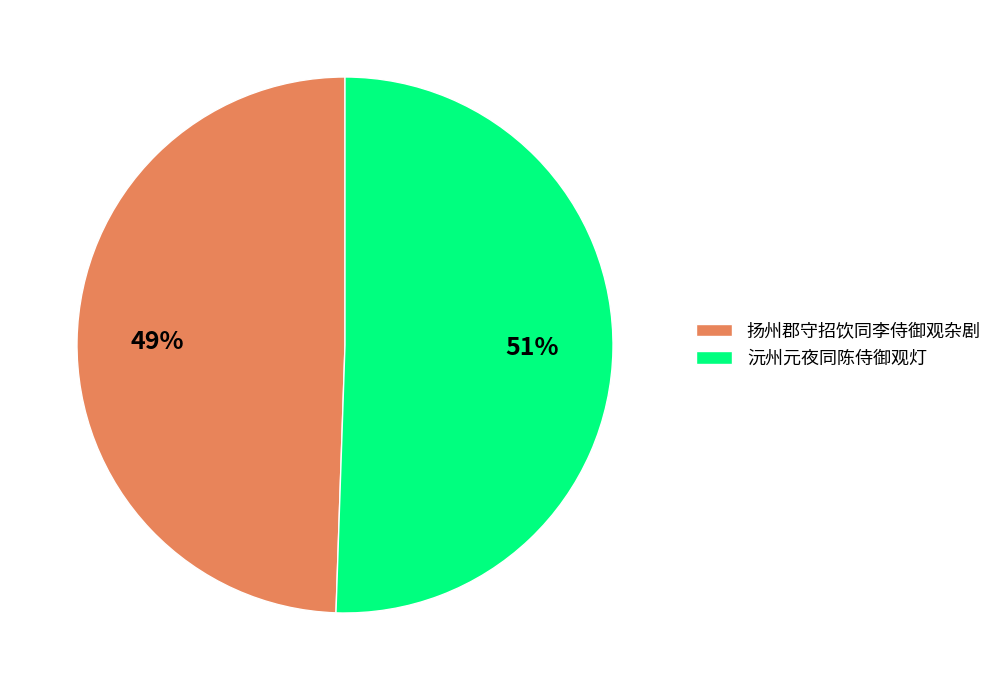

How many slices are in this pie chart?

2